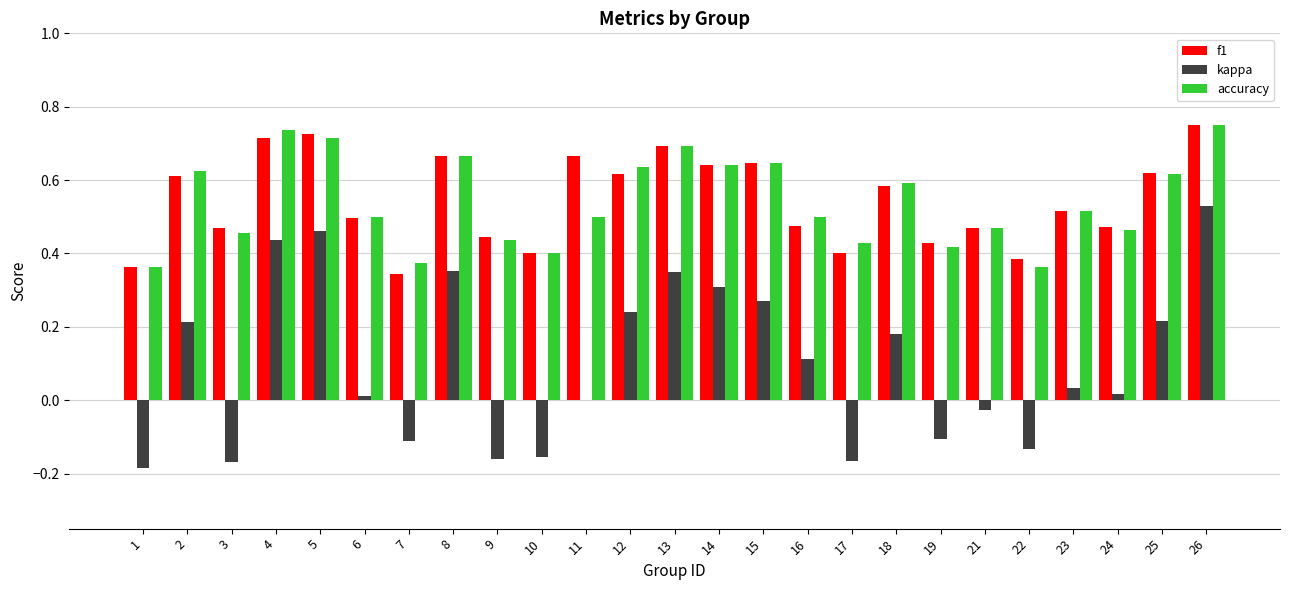

What is the sum of all accuracy values?

13.5